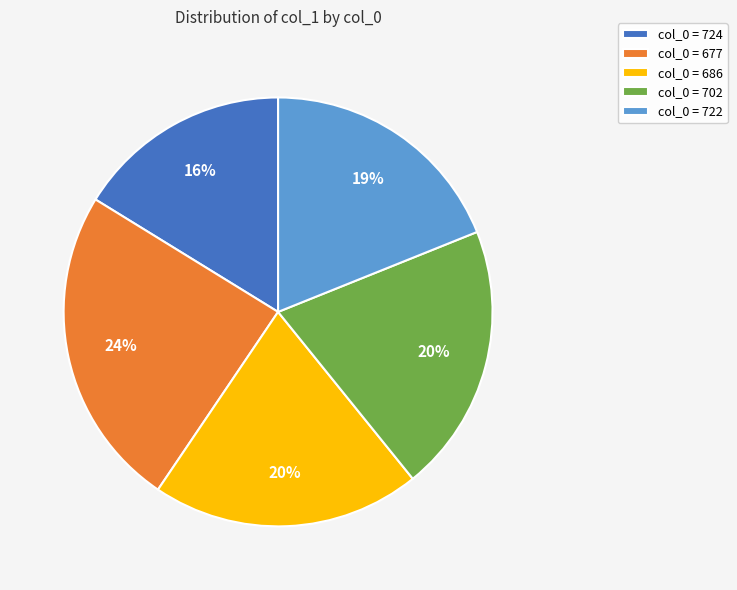

Count the number of slices in the pie.

5